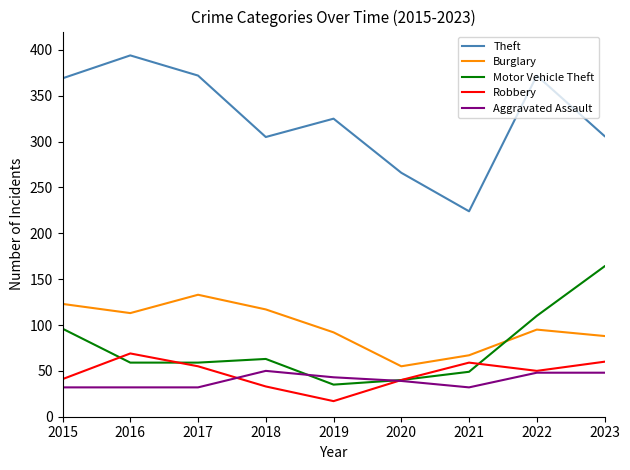

Which series has the largest total across all categories?

Theft